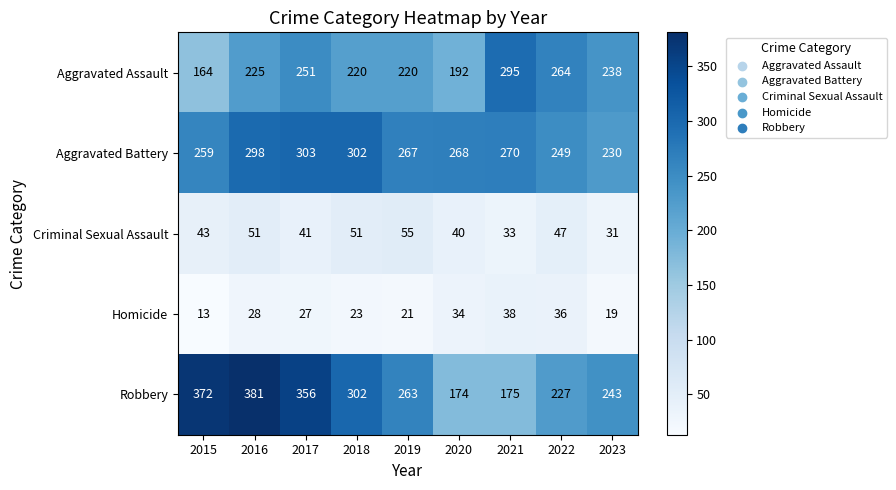

Which series changed the most between 2019 and 2023?

Aggravated Battery